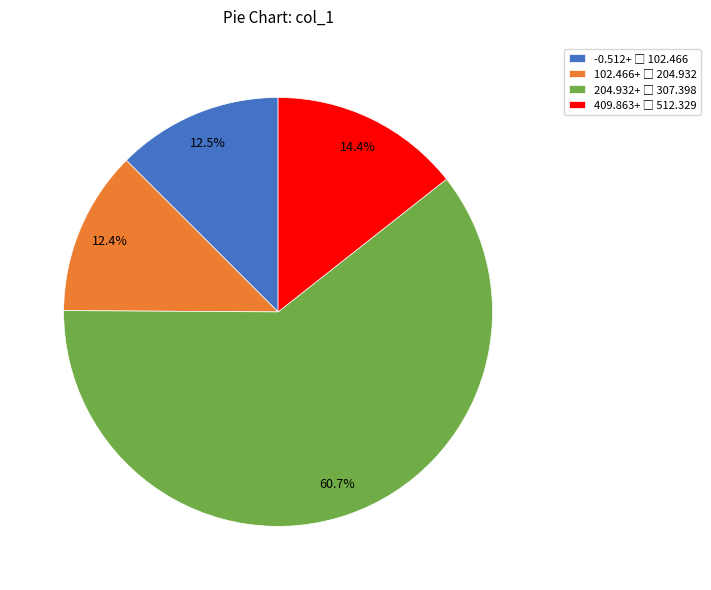

Is there any slice that represents more than half of the pie?

Yes